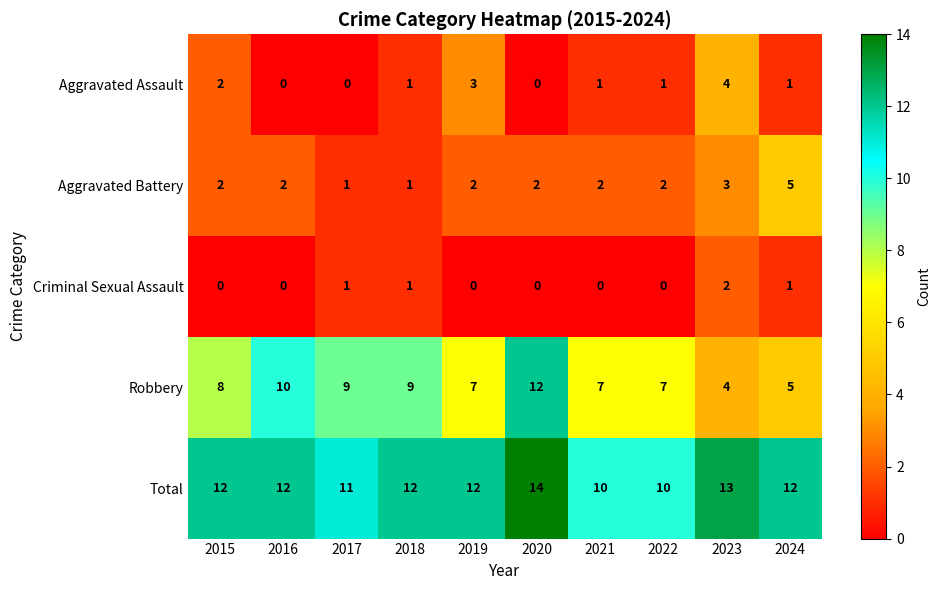

Which label corresponds to the largest value in the chart?

2020